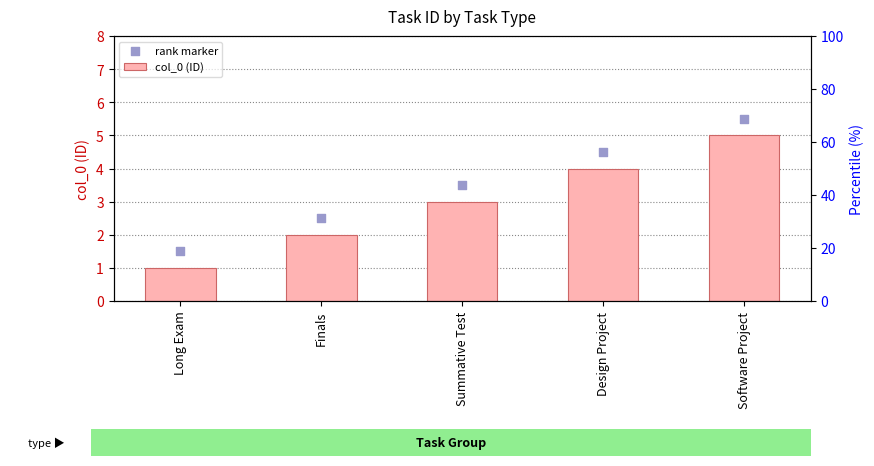

Which series reaches the maximum Y coordinate?

rank marker